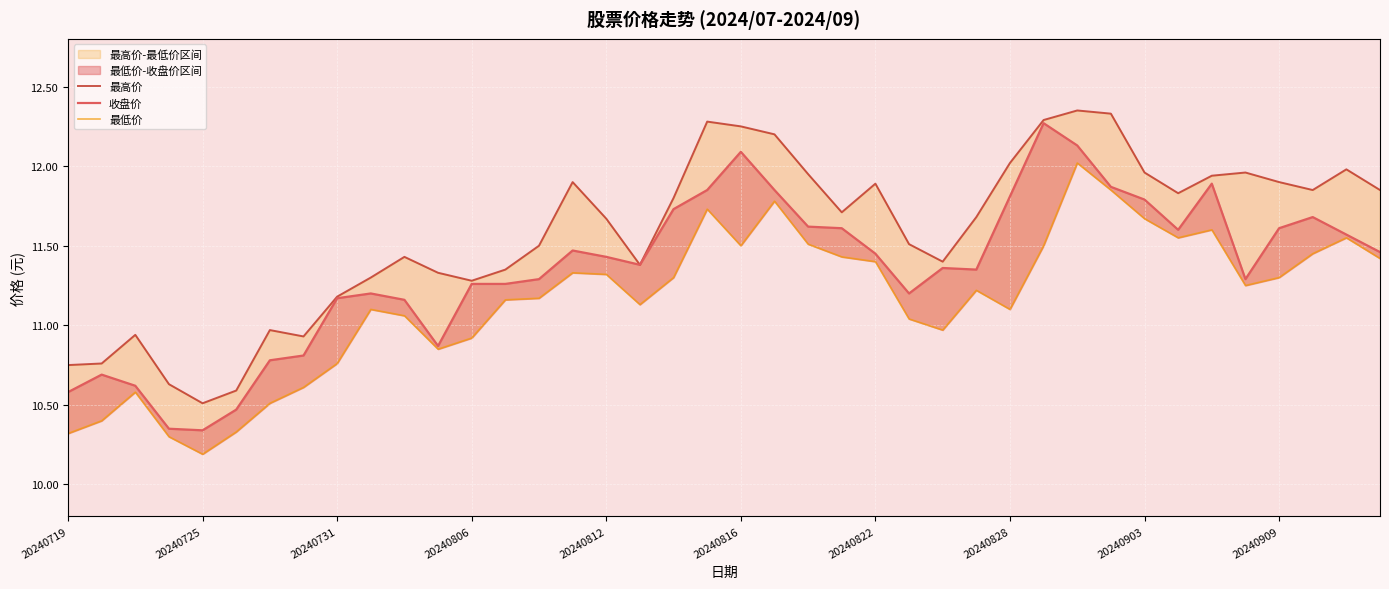

What is the maximum value for 收盘价?

12.3